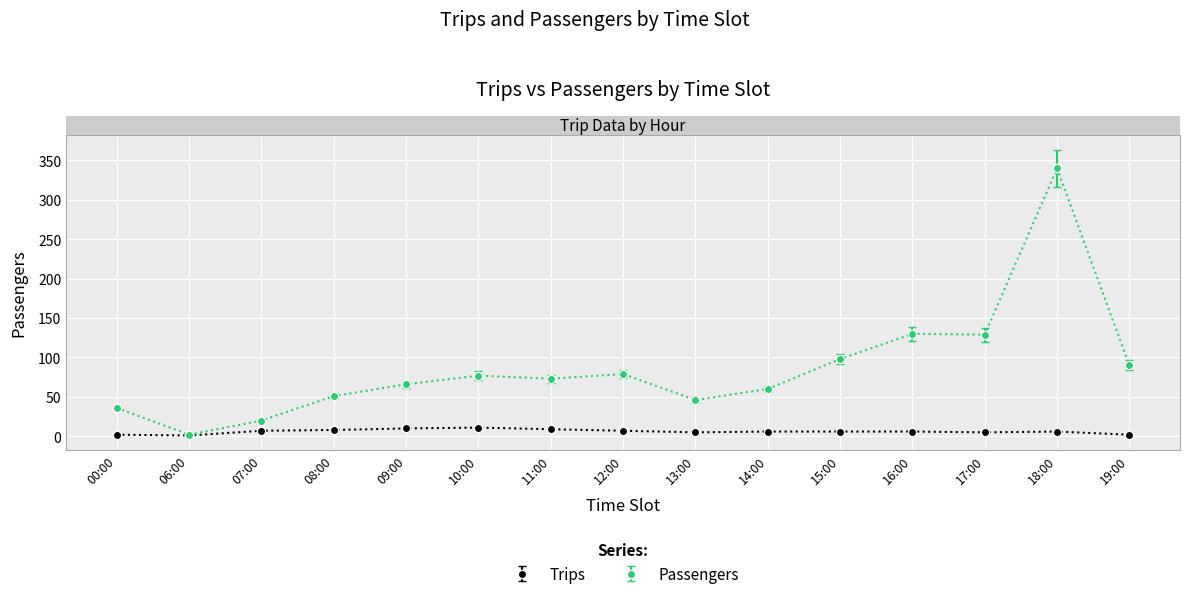

At which category does Passengers reach its first local valley?

06:00